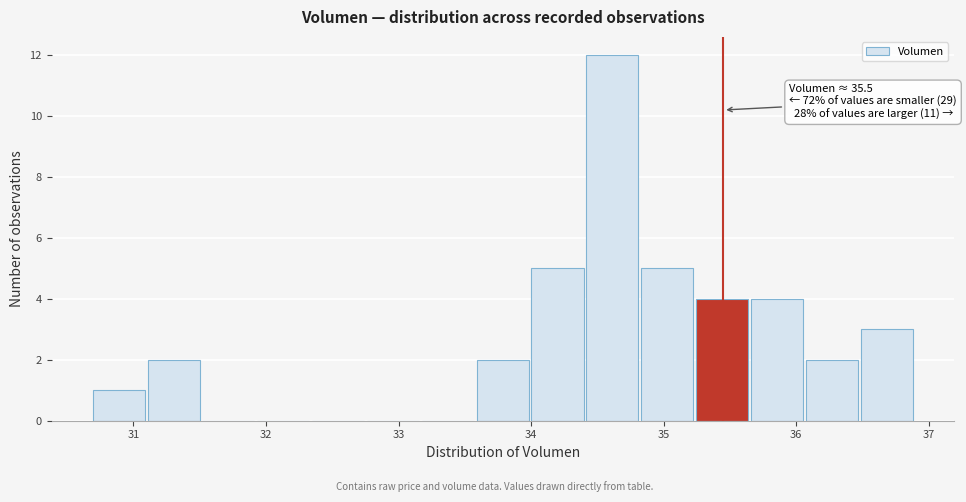

Over which range of the x-axis is the bar tallest?

34.4 to 34.8